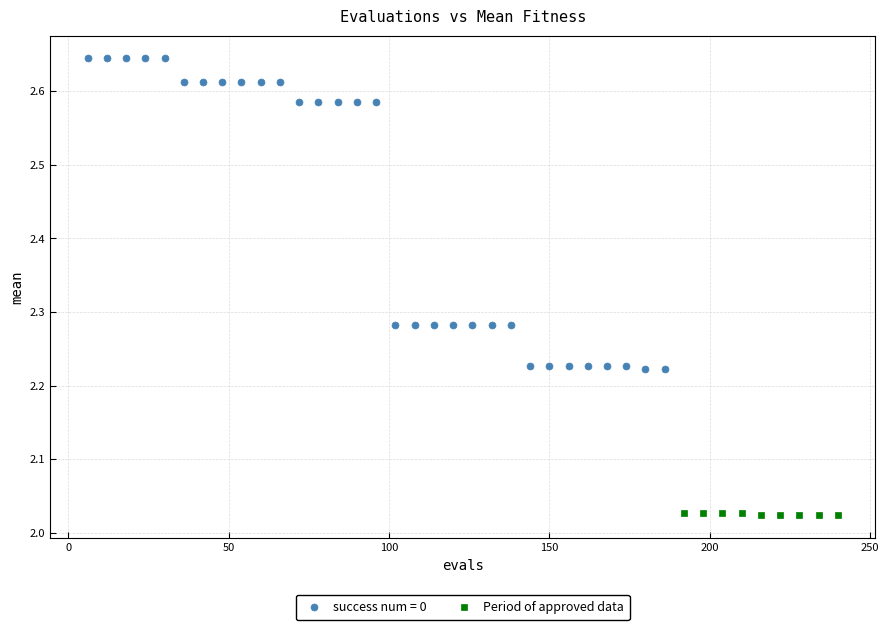

Which series reaches the maximum Y coordinate?

success num = 0